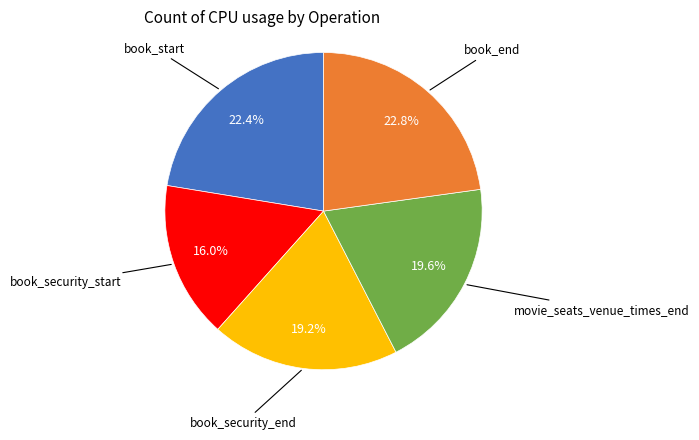

Is there a majority slice in this chart?

No